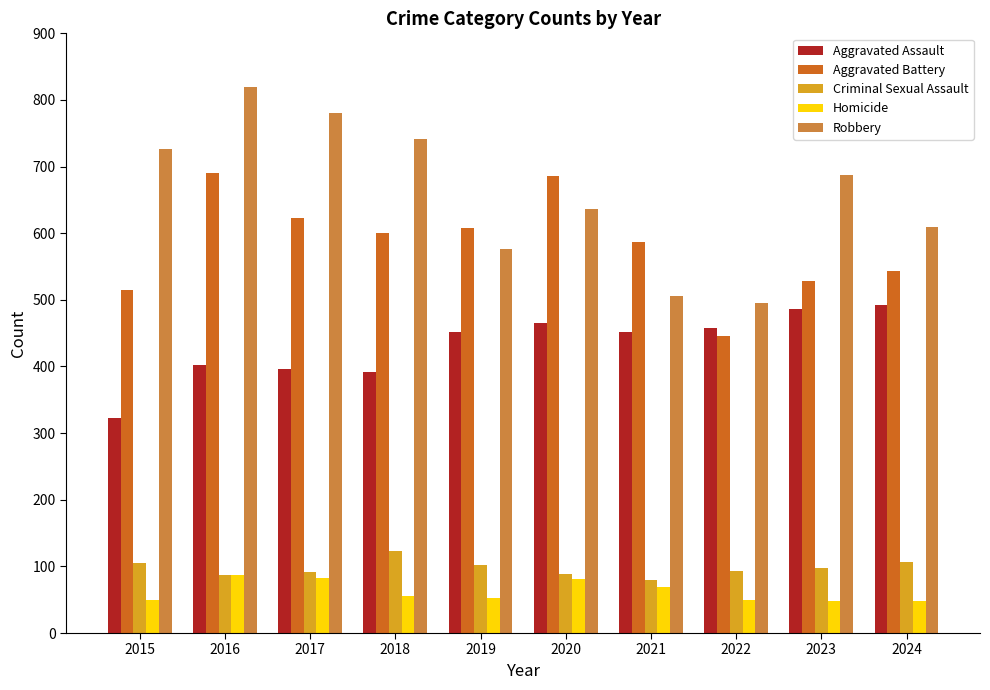

What is the value of the Aggravated Assault bar at the 1st from the left?

323